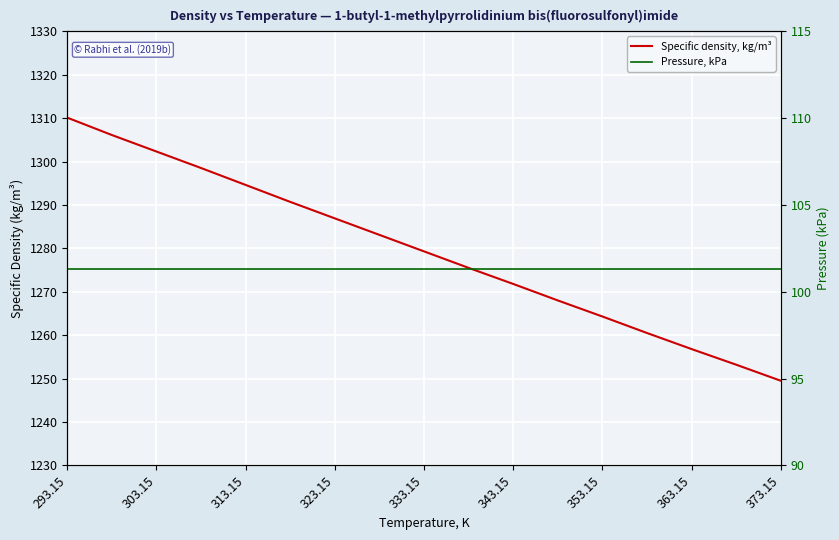

Does the chart display data point markers on the line(s)?

No